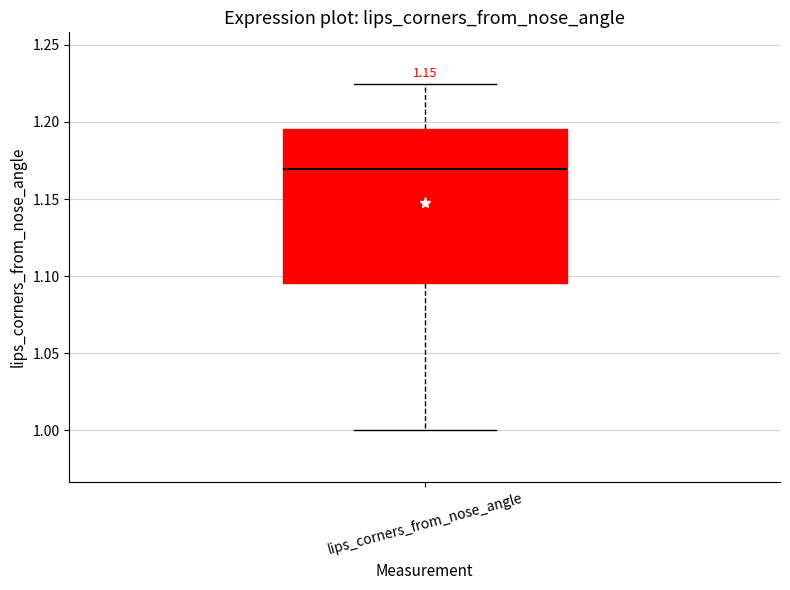

Read this box plot against the y-axis: the position of the median line, the range covered by the box, and the ends of both whiskers. The values are not printed on the chart, so give them approximately, as read against the axis.

median 1.170, box 1.095 to 1.195, whiskers 1.000 to 1.225